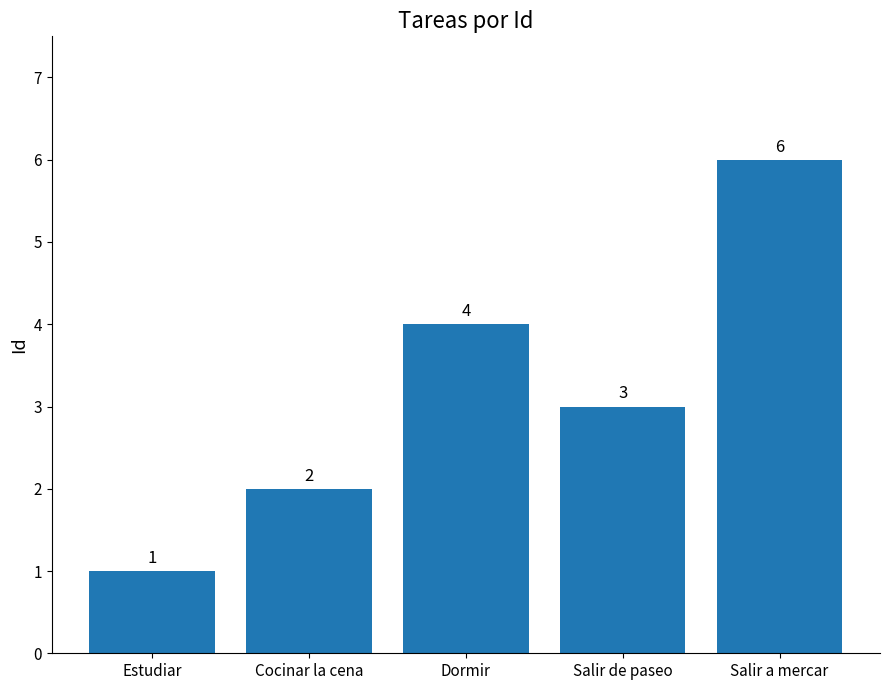

Is it true that the value at Cocinar la cena is 3?

False